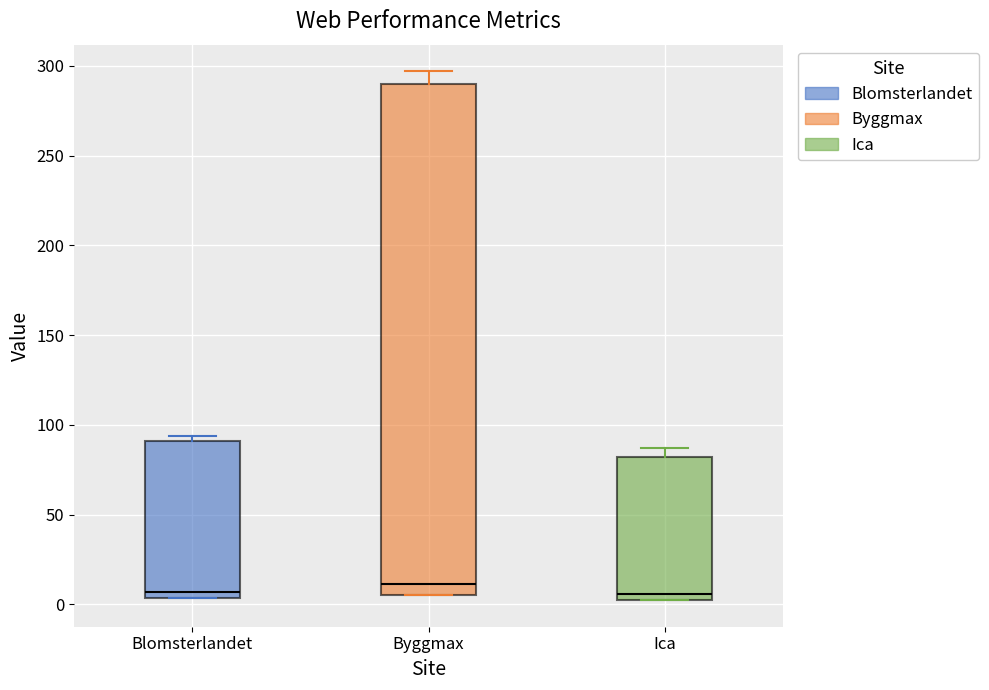

Where is the lower edge of the box for Ica on the y-axis? The values are not printed on the chart, so give them approximately, as read against the axis.

5